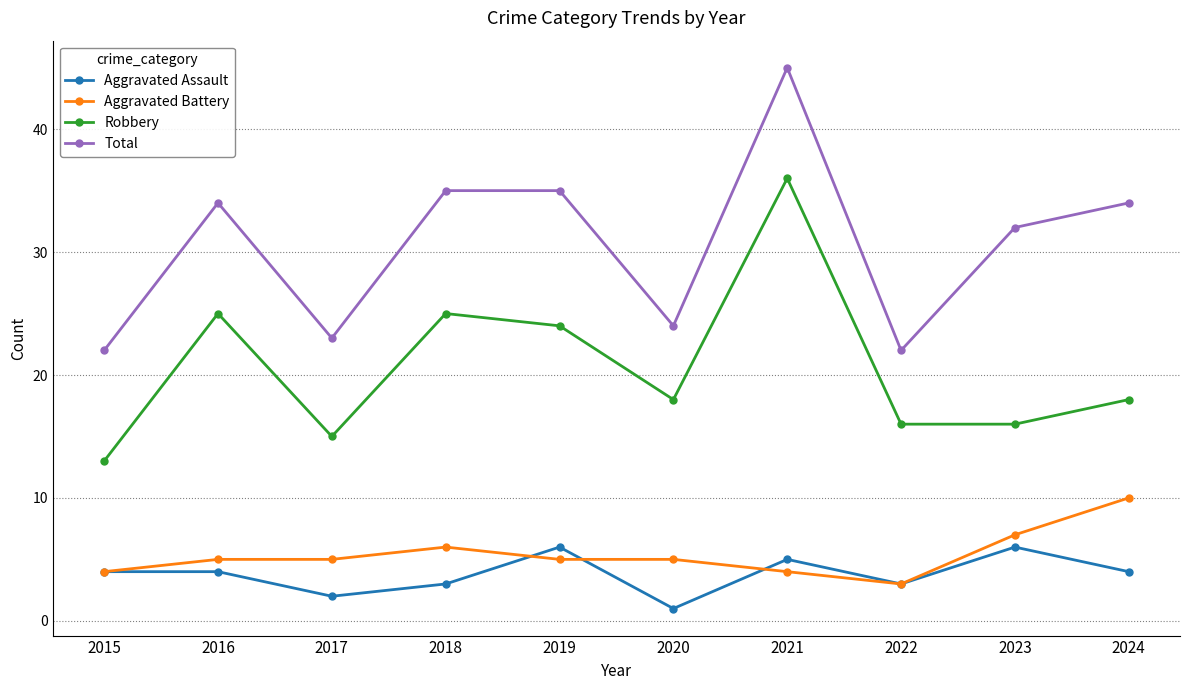

What is the value of the Robbery point at the 3rd from the left?

15